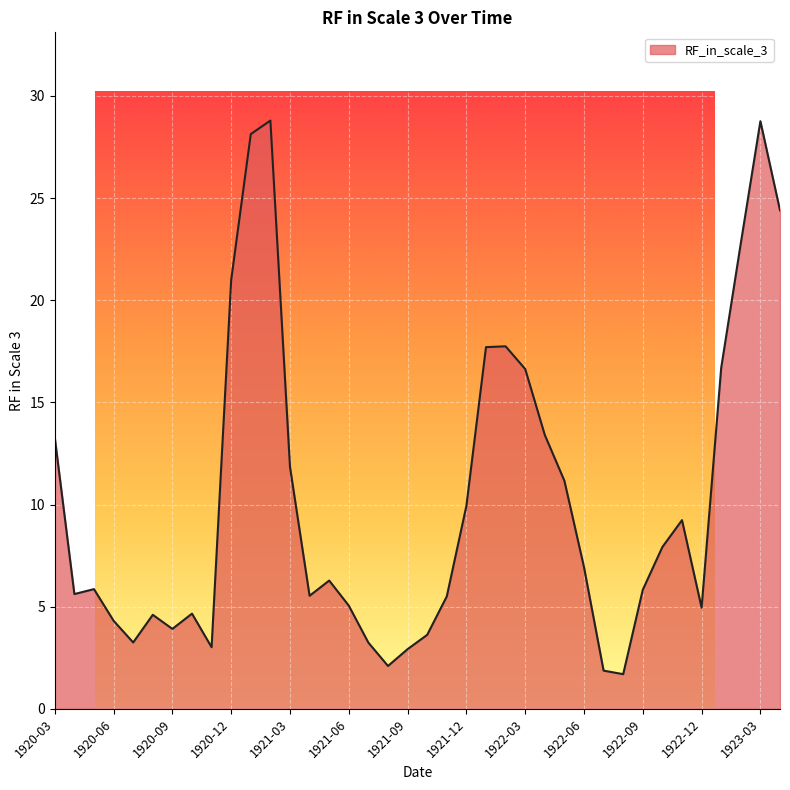

What is the difference between the maximum and minimum values?

27.1